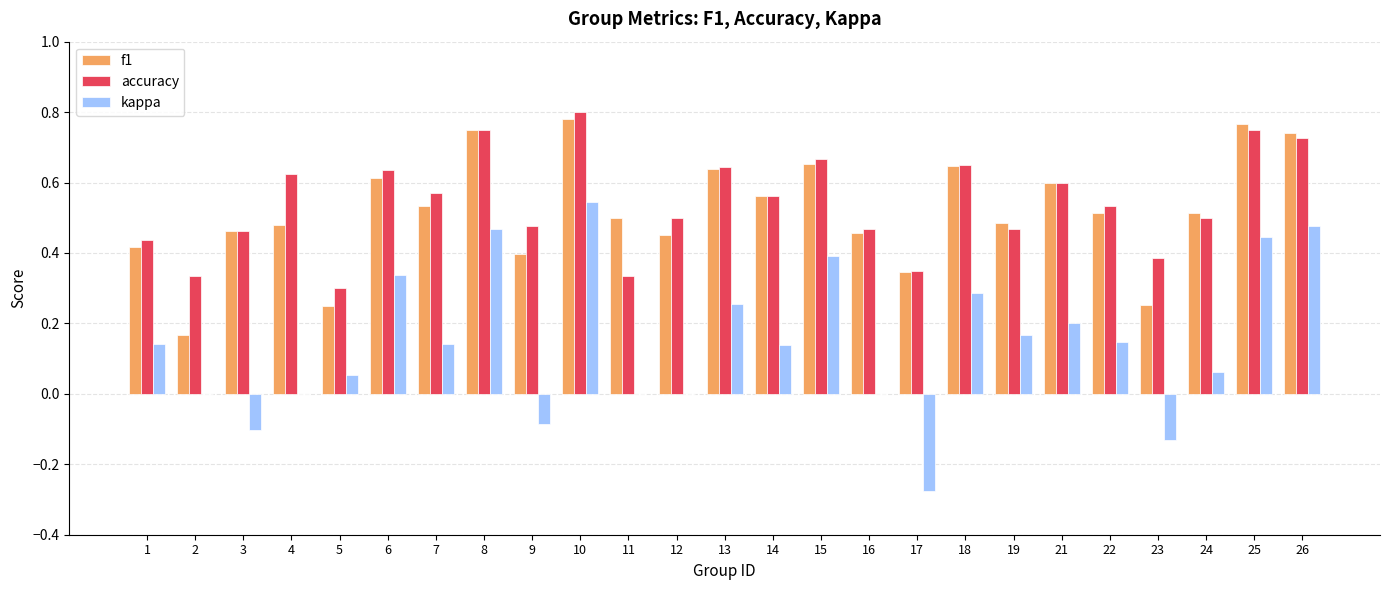

Between 11 and 25, which series saw the biggest shift?

kappa